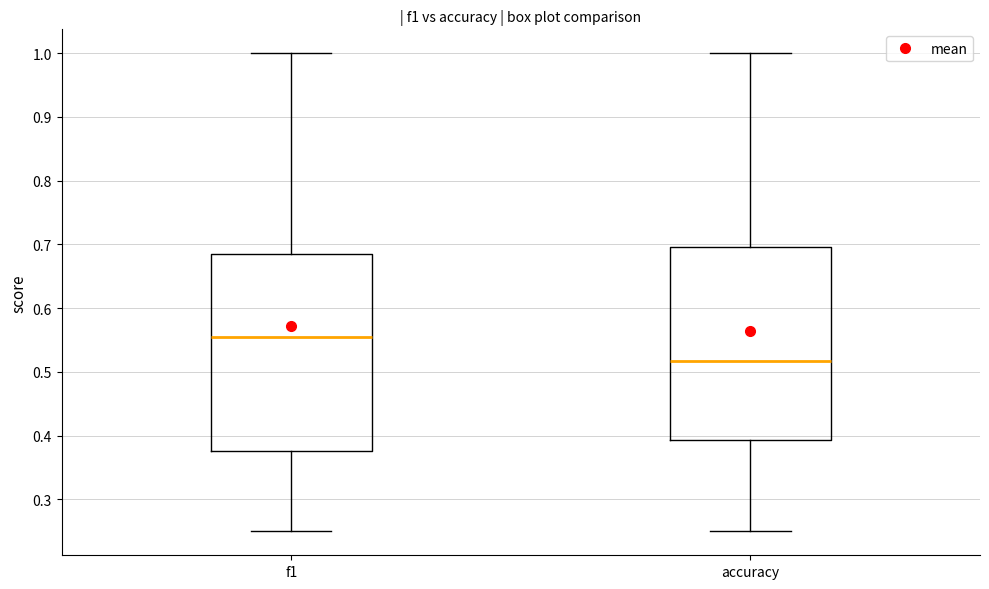

Where is the upper edge of the box for f1 on the y-axis? The values are not printed on the chart, so give them approximately, as read against the axis.

0.69